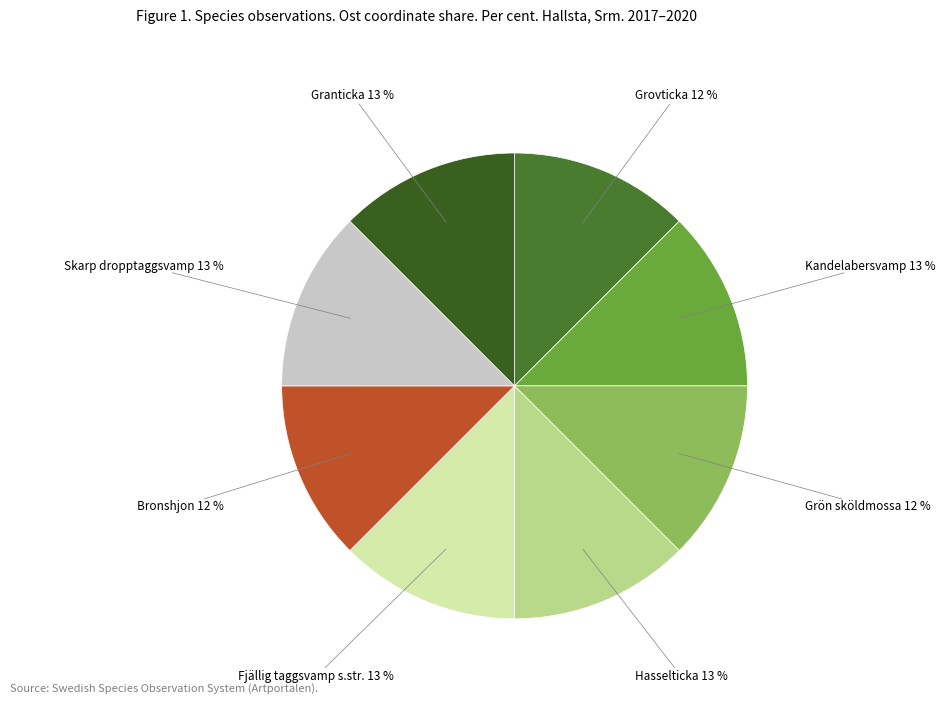

To the nearest percent, what is the combined percentage of Fjällig taggsvamp s.str. and Grovticka?

25%